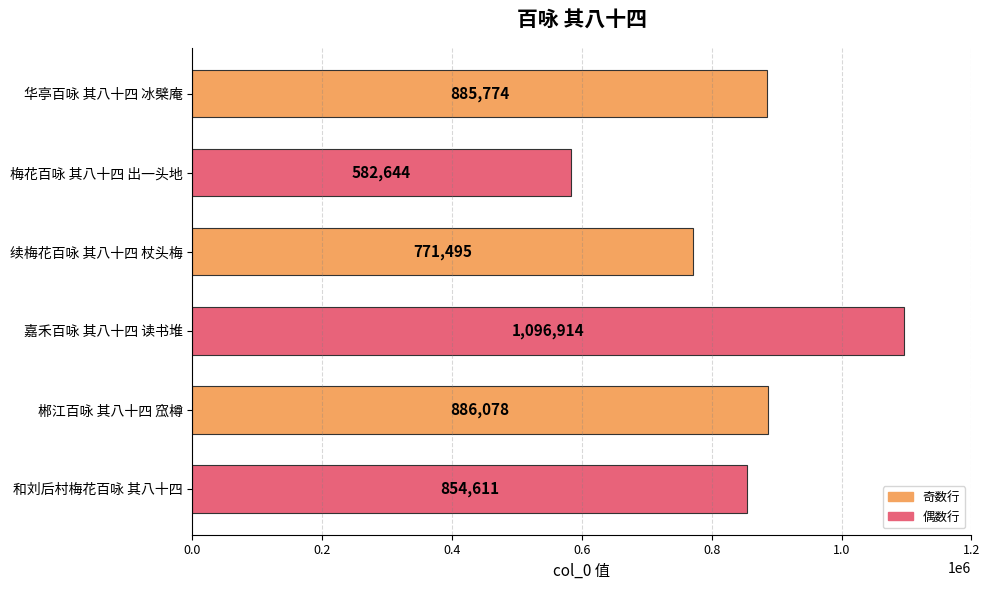

Reading top to bottom, transcribe all the data shown in this chart.

885774	582644	771495	1096914	886078	854611